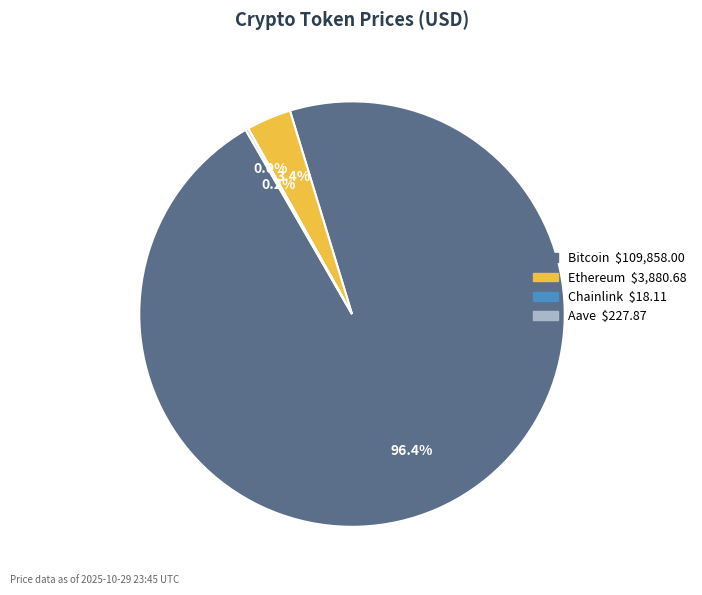

Which slice is the largest?

Bitcoin